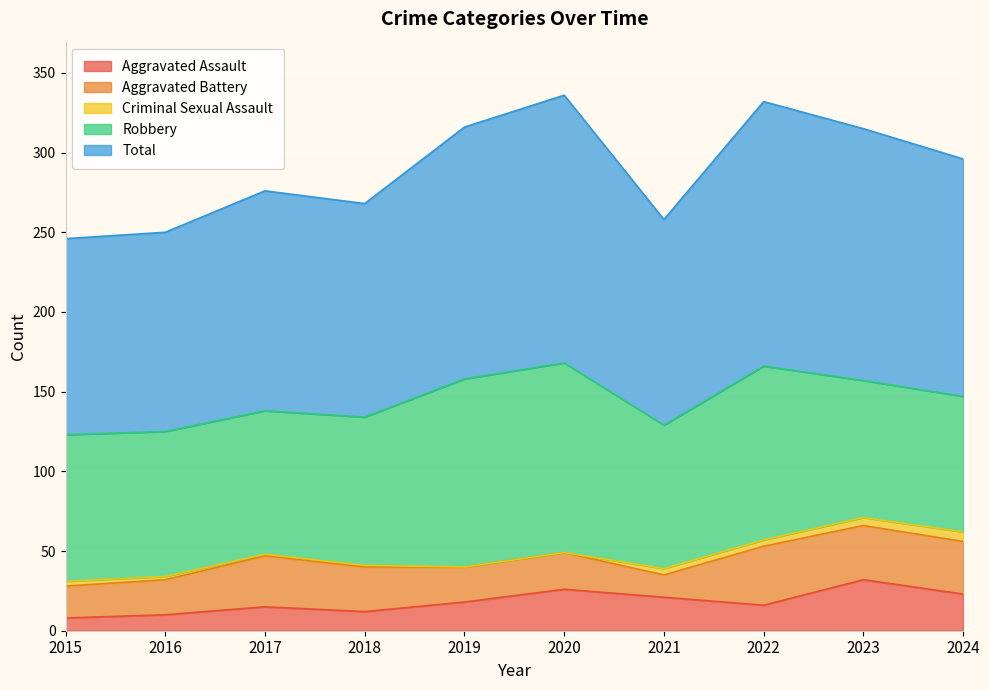

What is the difference between the Aggravated Assault values at 2016 and 2018?

2